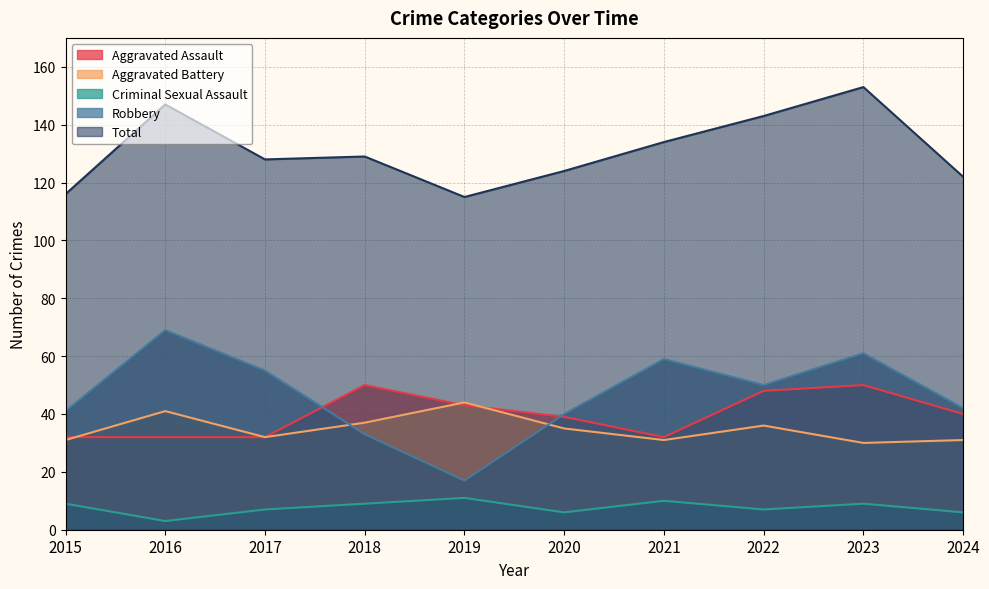

Which series ends up on top after the final intersection of Aggravated Battery and Robbery?

Robbery